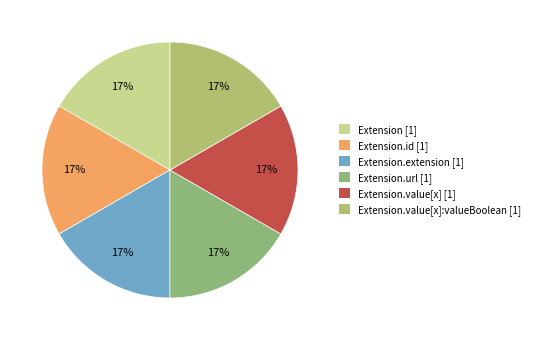

Count the number of slices in the pie.

6